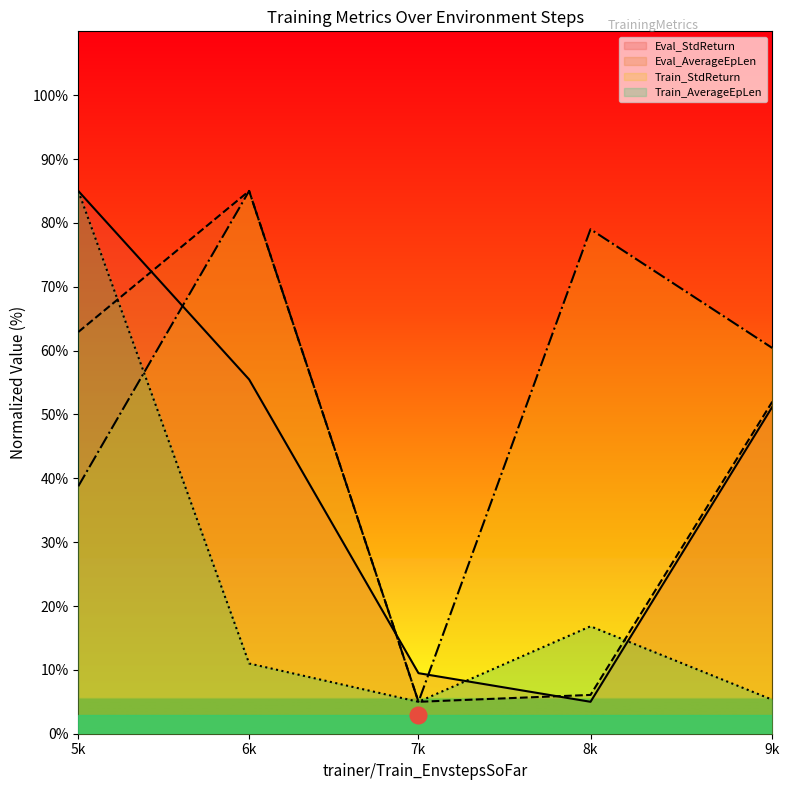

At which label is Eval_AverageEpLen closest to 44?

9k